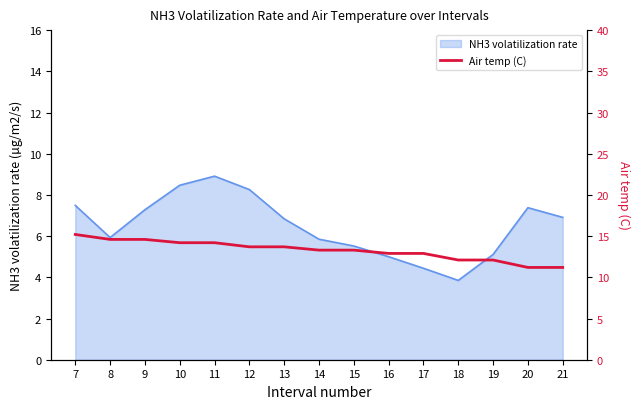

List the labels in order of value, smallest first.

20, 21, 18, 19, 16, 17, 14, 15, 12, 13, 10, 11, 8, 9, 7